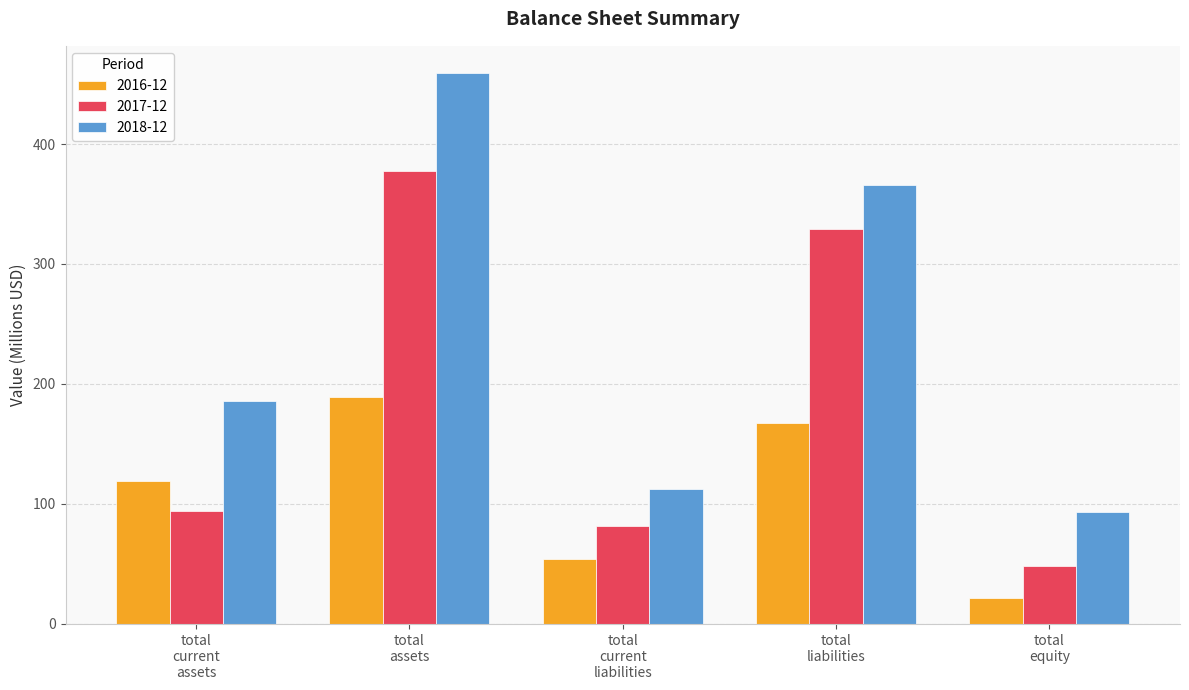

List the labels in order of 2016-12 value, smallest first.

total
equity, total
current
liabilities, total
current
assets, total
liabilities, total
assets